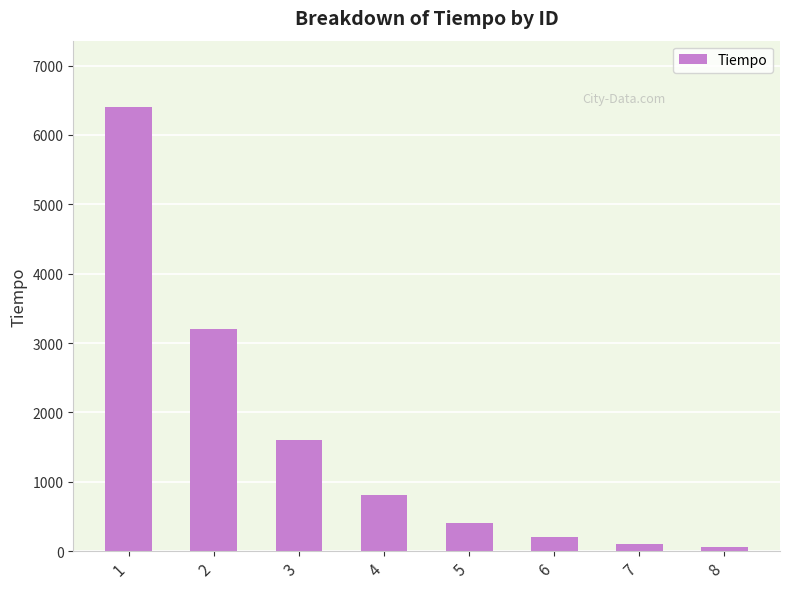

What is the smallest value displayed?

57